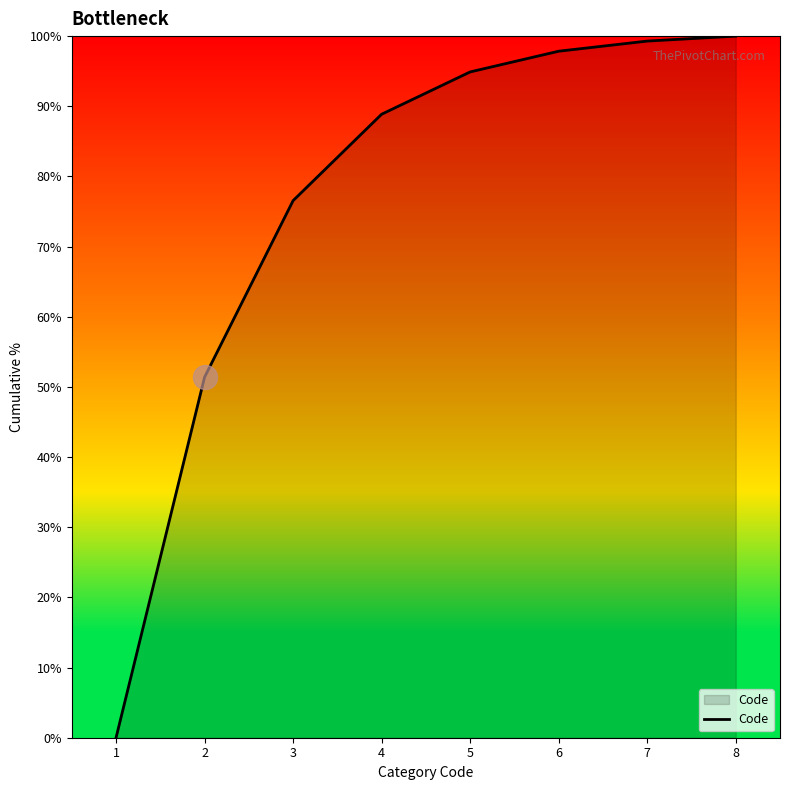

What is the change in value from 1 to 6?

+97.8